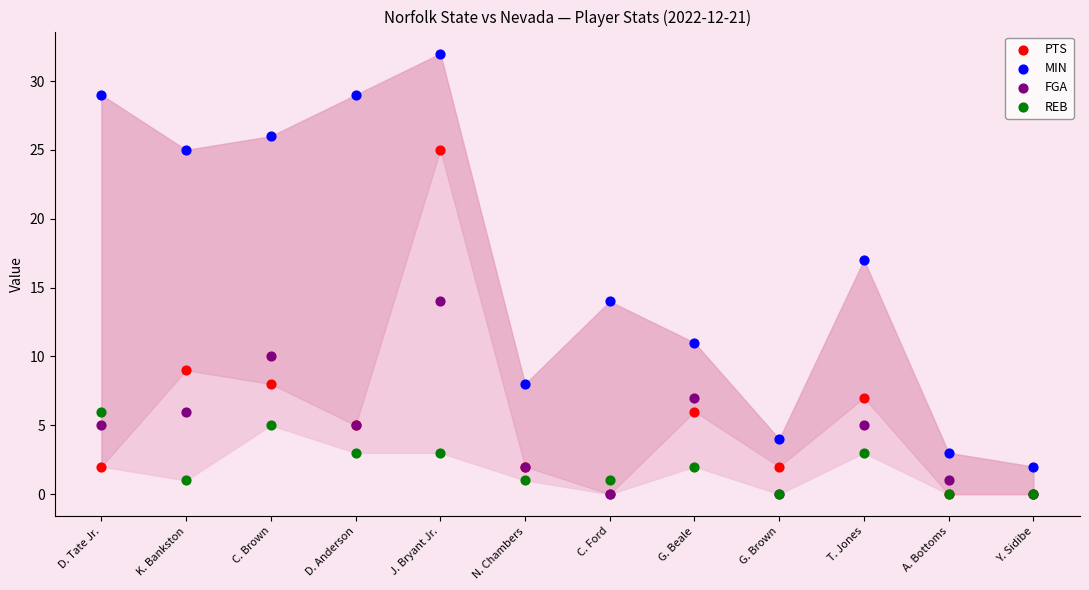

Across all series, what Y value is closest to 16?

17